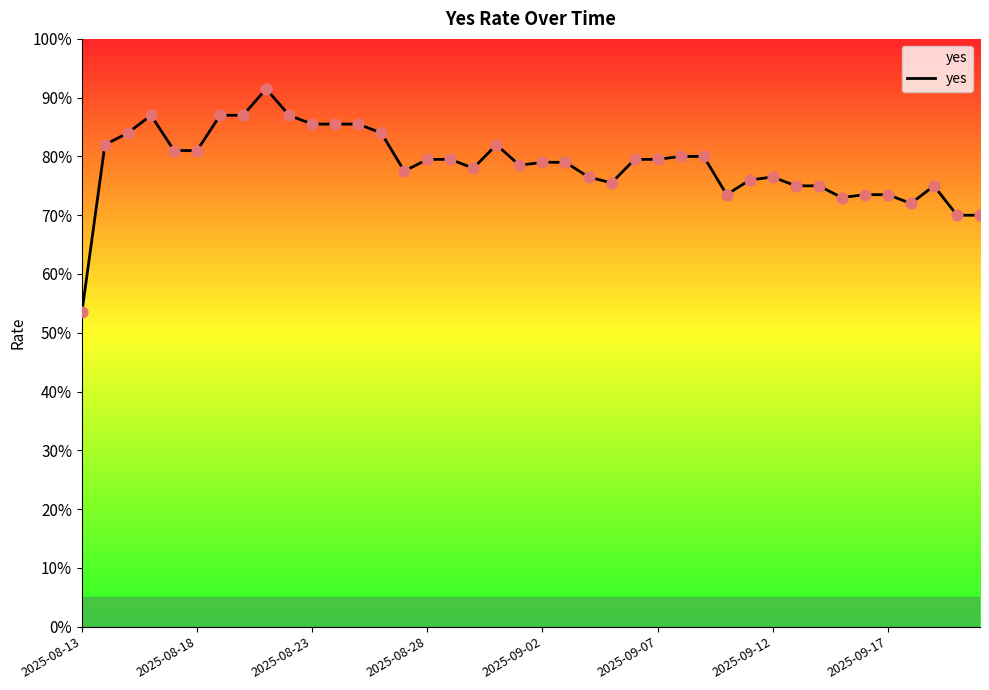

Is this an area chart (filled region under the line)?

Yes